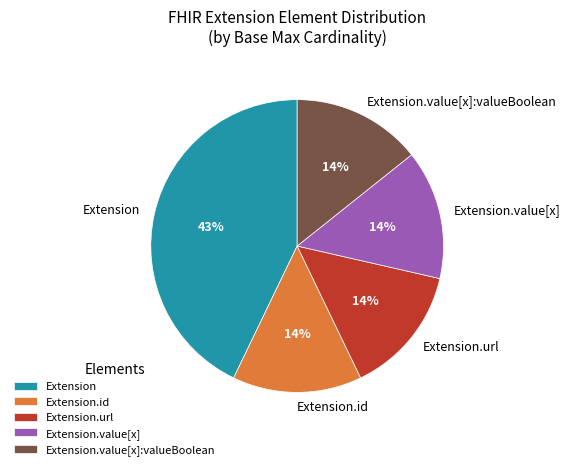

To the nearest percent, what is the difference between the Extension and Extension.id slice percentages?

29%